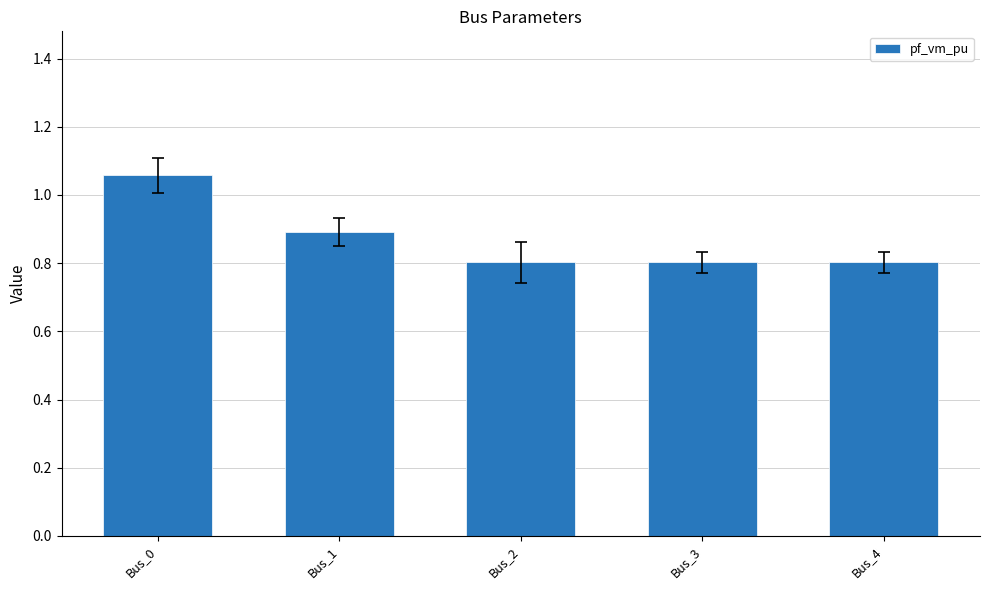

Read the value at Bus_1.

0.9